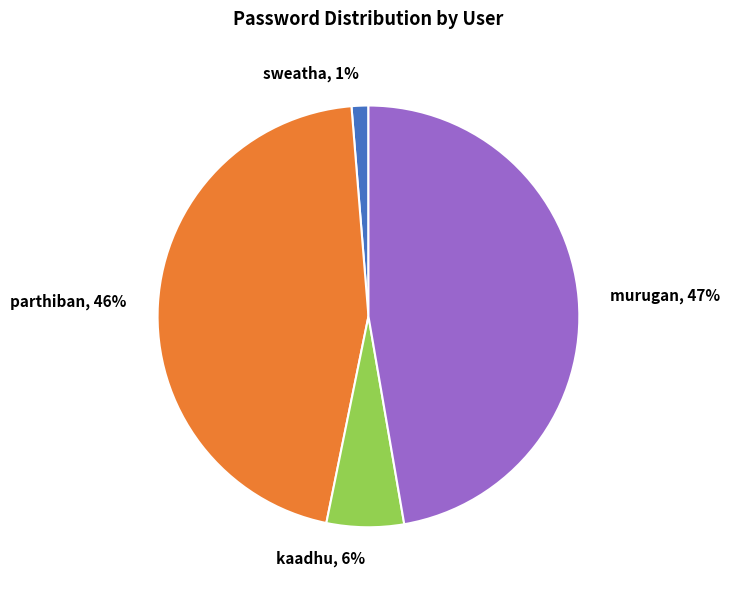

True or false: parthiban accounts for 46% of the total.

True